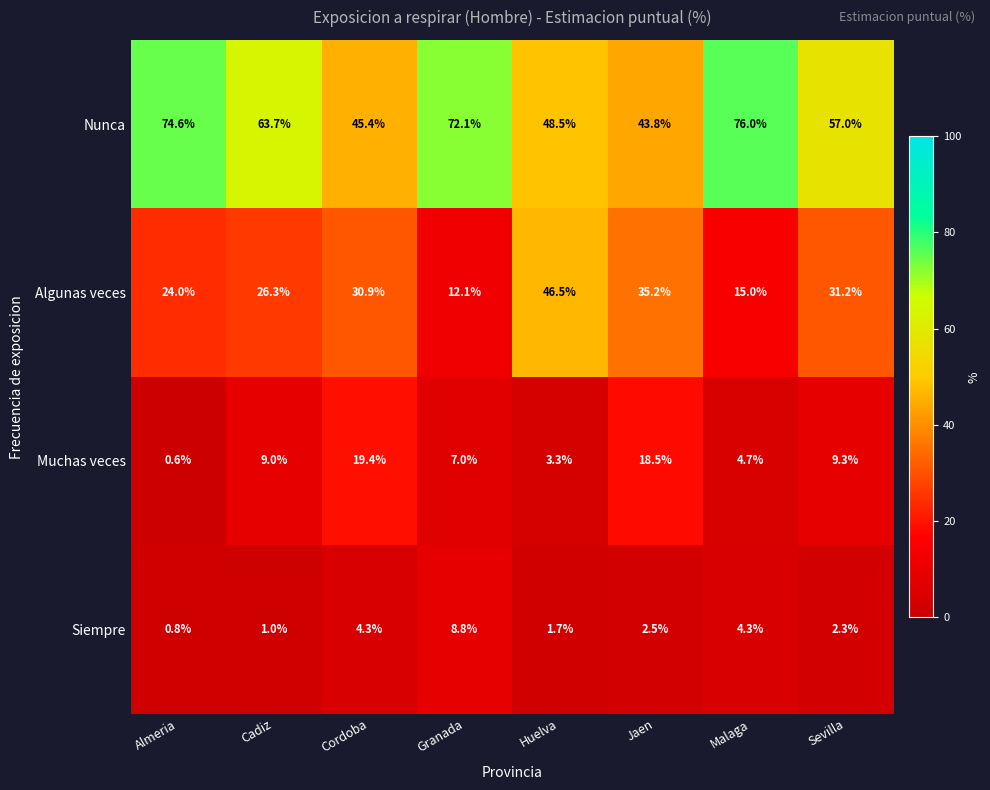

Read the Algunas veces value at Malaga.

15.0